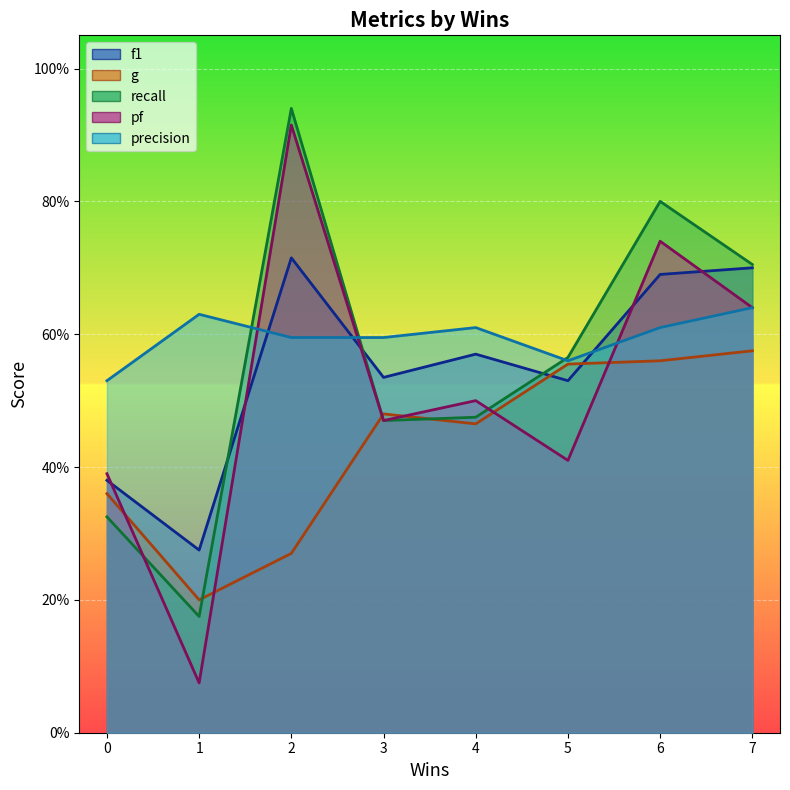

Which category has the lowest value in the f1 series?

1